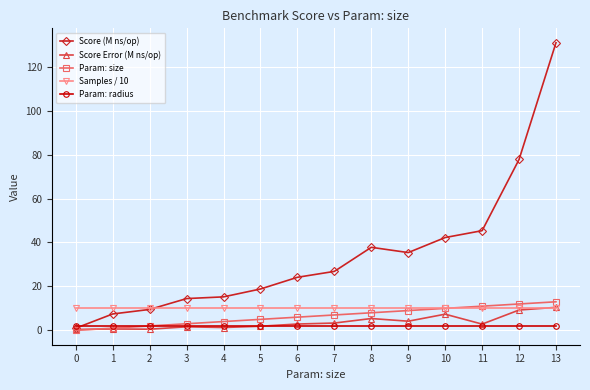

True or false: Samples / 10 has a value of 15.3 at 3.

False